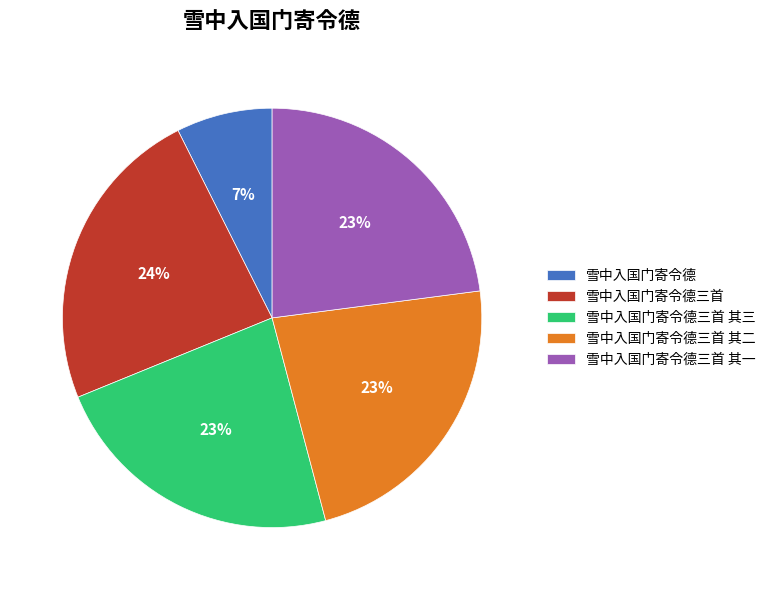

To the nearest percent, what portion does 雪中入国门寄令德三首 其一 represent?

23%